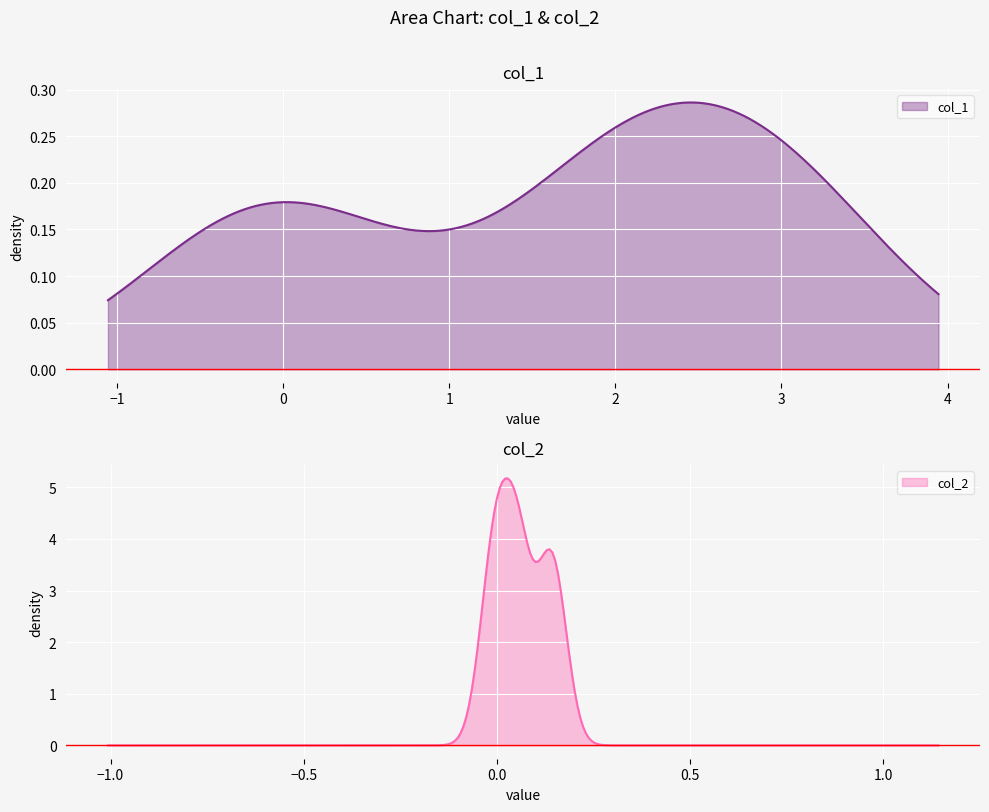

Reading right to left, list all the values displayed in this chart.

col_1: 2	3	0
col_2: 0	0	0